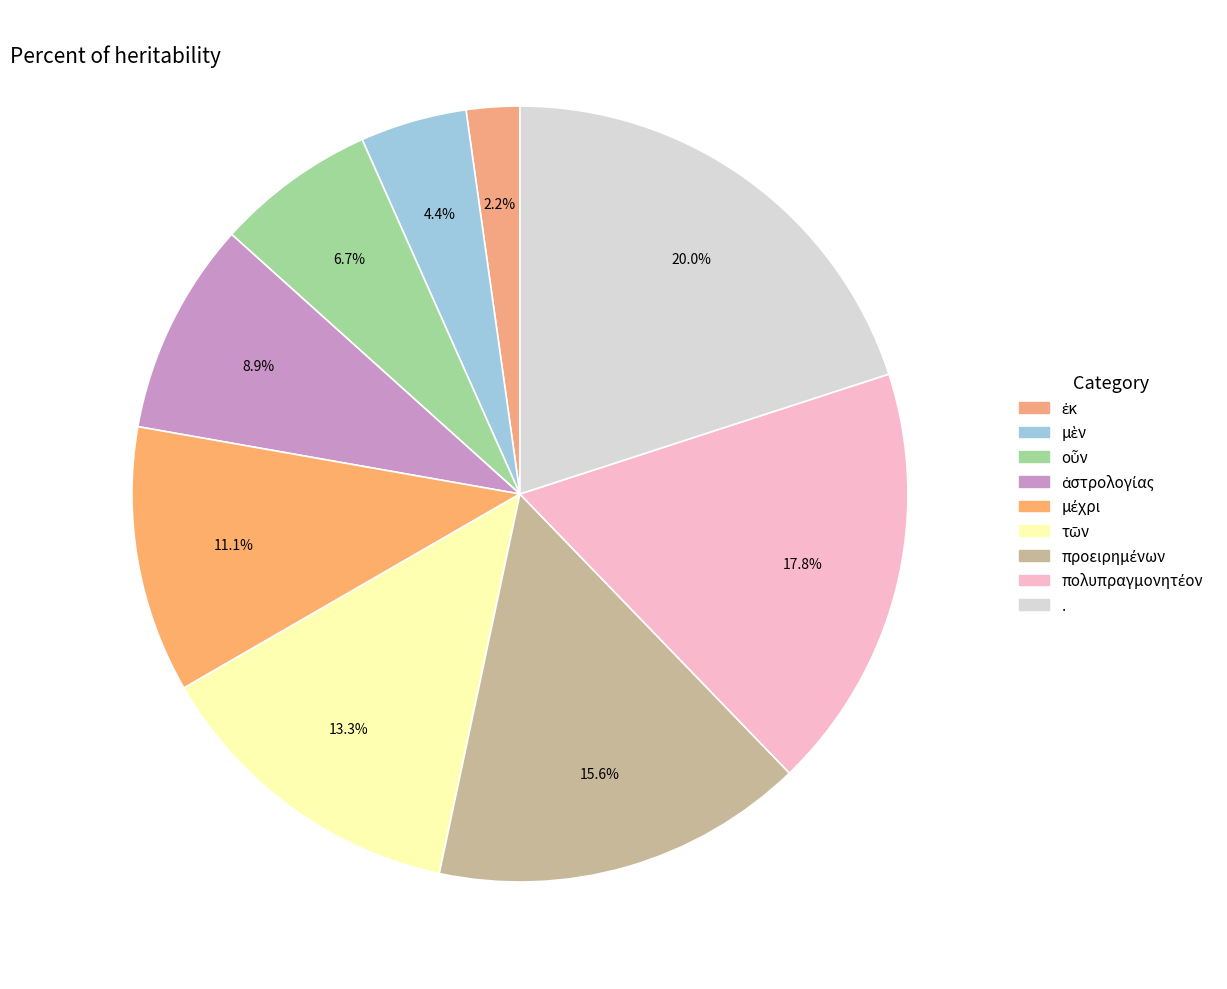

Which slice is the largest?

.